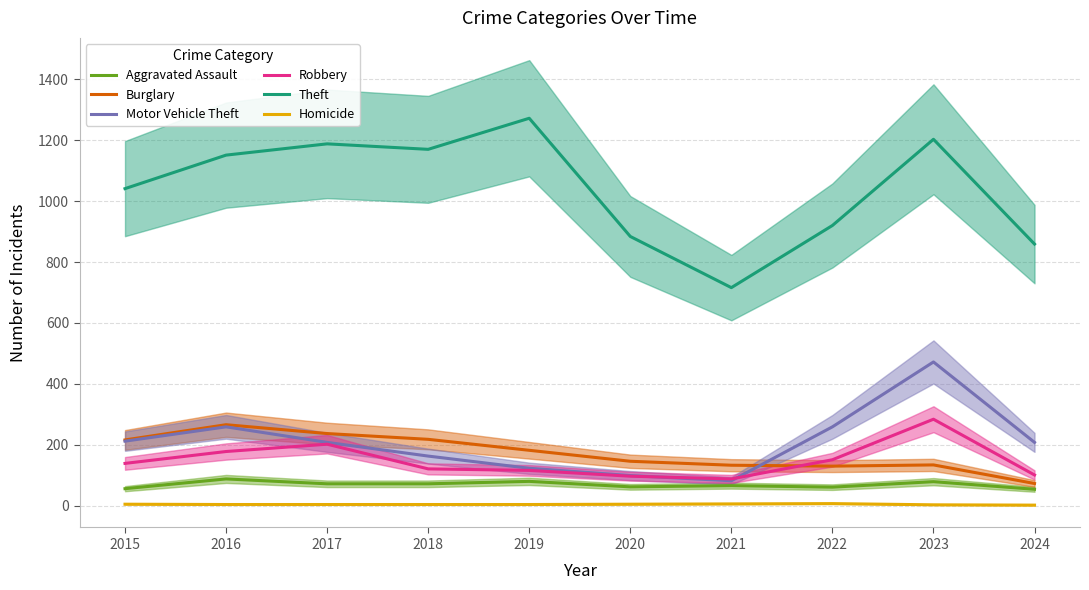

What is the minimum value for Homicide?

2